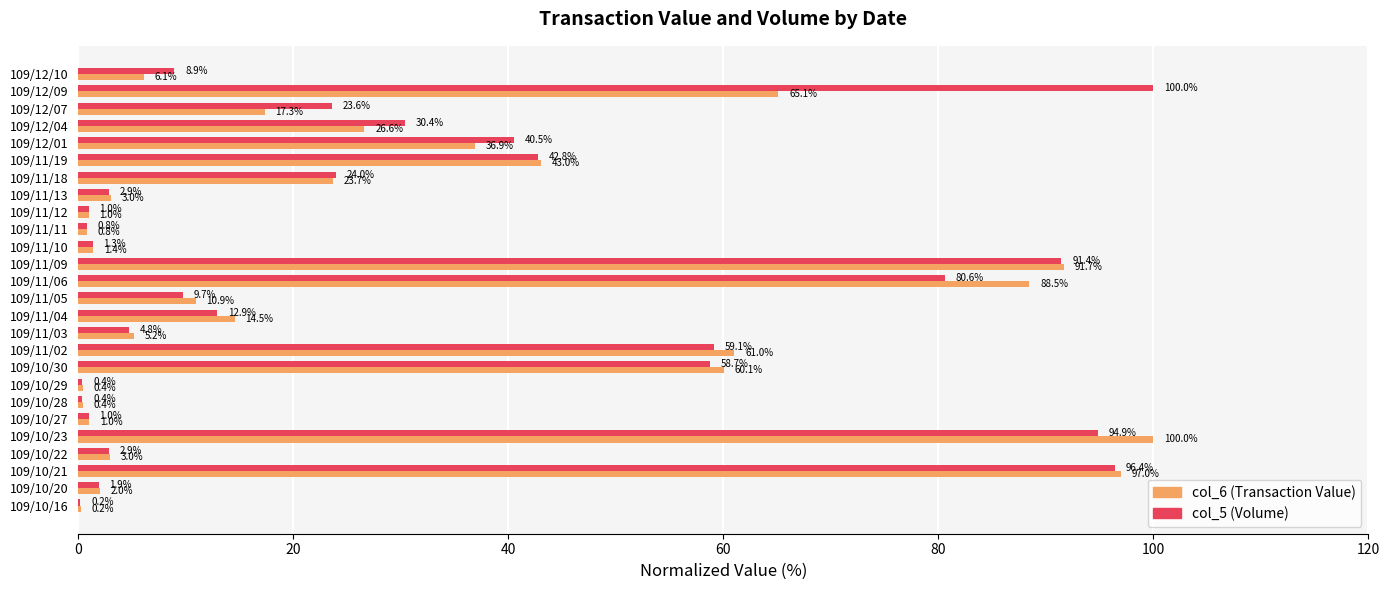

How many data points in col_5 (Volume) are above 12?

13